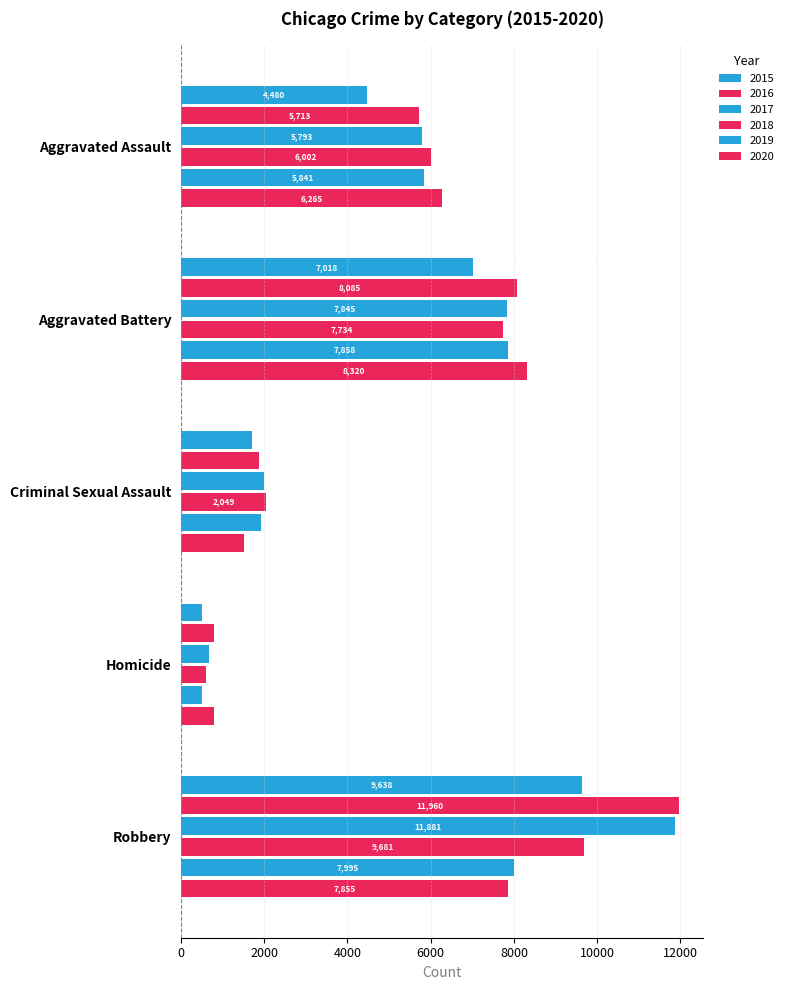

What is the sum of the 2020 values at Criminal Sexual Assault and Aggravated Assault?

7766